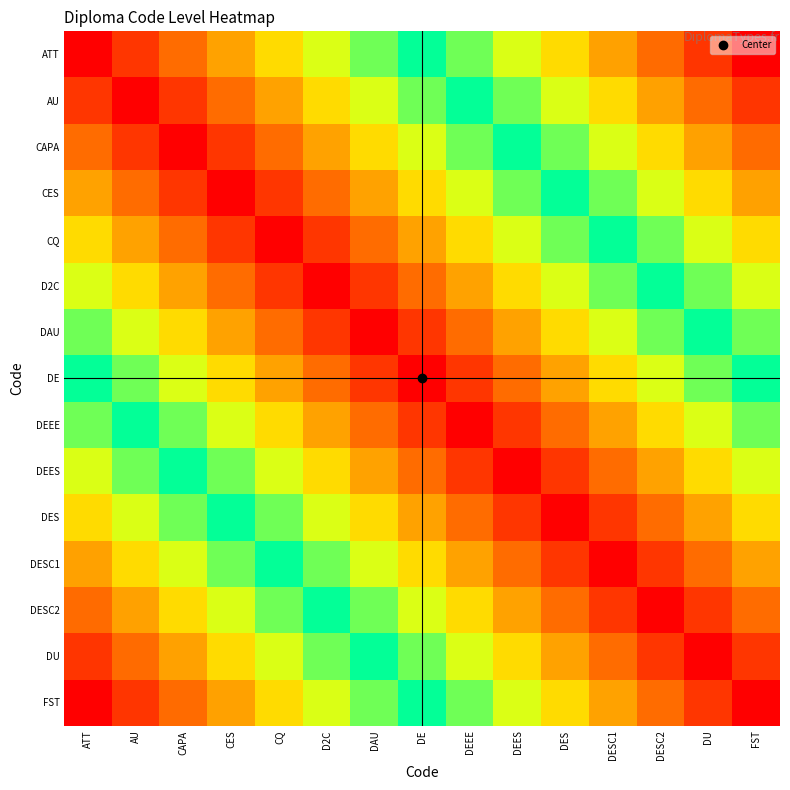

Reading left to right, list all the values displayed in this chart.

ATT: ATT=0.0	AU=0.1	CAPA=0.3	CES=0.4	CQ=0.6	D2C=0.7	DAU=0.9	DE=1.0	DEEE=1.1	DEES=1.3	DES=1.4	DESC1=1.6	DESC2=1.7	DU=1.9	FST=2.0
AU: ATT=0.1	AU=0.0	CAPA=0.1	CES=0.3	CQ=0.4	D2C=0.6	DAU=0.7	DE=0.9	DEEE=1.0	DEES=1.1	DES=1.3	DESC1=1.4	DESC2=1.6	DU=1.7	FST=1.9
CAPA: ATT=0.3	AU=0.1	CAPA=0.0	CES=0.1	CQ=0.3	D2C=0.4	DAU=0.6	DE=0.7	DEEE=0.9	DEES=1.0	DES=1.1	DESC1=1.3	DESC2=1.4	DU=1.6	FST=1.7
CES: ATT=0.4	AU=0.3	CAPA=0.1	CES=0.0	CQ=0.1	D2C=0.3	DAU=0.4	DE=0.6	DEEE=0.7	DEES=0.9	DES=1.0	DESC1=1.1	DESC2=1.3	DU=1.4	FST=1.6
CQ: ATT=0.6	AU=0.4	CAPA=0.3	CES=0.1	CQ=0.0	D2C=0.1	DAU=0.3	DE=0.4	DEEE=0.6	DEES=0.7	DES=0.9	DESC1=1.0	DESC2=1.1	DU=1.3	FST=1.4
D2C: ATT=0.7	AU=0.6	CAPA=0.4	CES=0.3	CQ=0.1	D2C=0.0	DAU=0.1	DE=0.3	DEEE=0.4	DEES=0.6	DES=0.7	DESC1=0.9	DESC2=1.0	DU=1.1	FST=1.3
DAU: ATT=0.9	AU=0.7	CAPA=0.6	CES=0.4	CQ=0.3	D2C=0.1	DAU=0.0	DE=0.1	DEEE=0.3	DEES=0.4	DES=0.6	DESC1=0.7	DESC2=0.9	DU=1.0	FST=1.1
DE: ATT=1.0	AU=0.9	CAPA=0.7	CES=0.6	CQ=0.4	D2C=0.3	DAU=0.1	DE=0.0	DEEE=0.1	DEES=0.3	DES=0.4	DESC1=0.6	DESC2=0.7	DU=0.9	FST=1.0
DEEE: ATT=1.1	AU=1.0	CAPA=0.9	CES=0.7	CQ=0.6	D2C=0.4	DAU=0.3	DE=0.1	DEEE=0.0	DEES=0.1	DES=0.3	DESC1=0.4	DESC2=0.6	DU=0.7	FST=0.9
DEES: ATT=1.3	AU=1.1	CAPA=1.0	CES=0.9	CQ=0.7	D2C=0.6	DAU=0.4	DE=0.3	DEEE=0.1	DEES=0.0	DES=0.1	DESC1=0.3	DESC2=0.4	DU=0.6	FST=0.7
DES: ATT=1.4	AU=1.3	CAPA=1.1	CES=1.0	CQ=0.9	D2C=0.7	DAU=0.6	DE=0.4	DEEE=0.3	DEES=0.1	DES=0.0	DESC1=0.1	DESC2=0.3	DU=0.4	FST=0.6
DESC1: ATT=1.6	AU=1.4	CAPA=1.3	CES=1.1	CQ=1.0	D2C=0.9	DAU=0.7	DE=0.6	DEEE=0.4	DEES=0.3	DES=0.1	DESC1=0.0	DESC2=0.1	DU=0.3	FST=0.4
DESC2: ATT=1.7	AU=1.6	CAPA=1.4	CES=1.3	CQ=1.1	D2C=1.0	DAU=0.9	DE=0.7	DEEE=0.6	DEES=0.4	DES=0.3	DESC1=0.1	DESC2=0.0	DU=0.1	FST=0.3
DU: ATT=1.9	AU=1.7	CAPA=1.6	CES=1.4	CQ=1.3	D2C=1.1	DAU=1.0	DE=0.9	DEEE=0.7	DEES=0.6	DES=0.4	DESC1=0.3	DESC2=0.1	DU=0.0	FST=0.1
FST: ATT=2.0	AU=1.9	CAPA=1.7	CES=1.6	CQ=1.4	D2C=1.3	DAU=1.1	DE=1.0	DEEE=0.9	DEES=0.7	DES=0.6	DESC1=0.4	DESC2=0.3	DU=0.1	FST=0.0